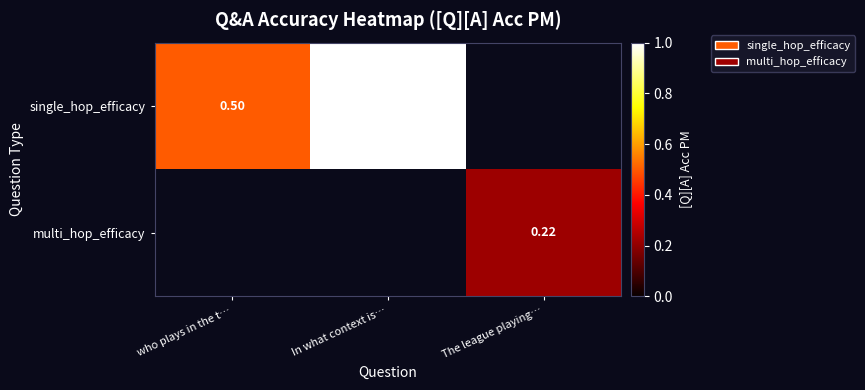

Is the value of multi_hop_efficacy at The league playing… greater than the value of single_hop_efficacy at who plays in the t…?

No